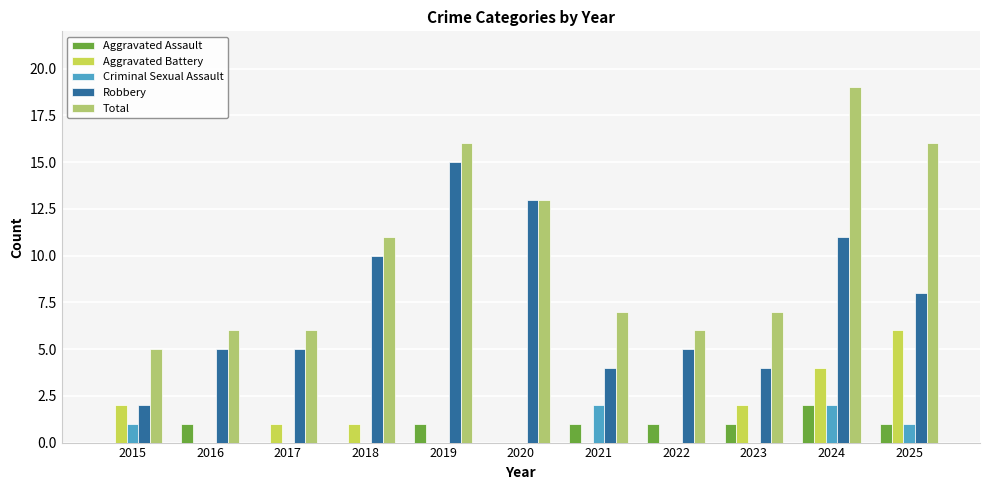

What is the sum of all Aggravated Battery values?

16